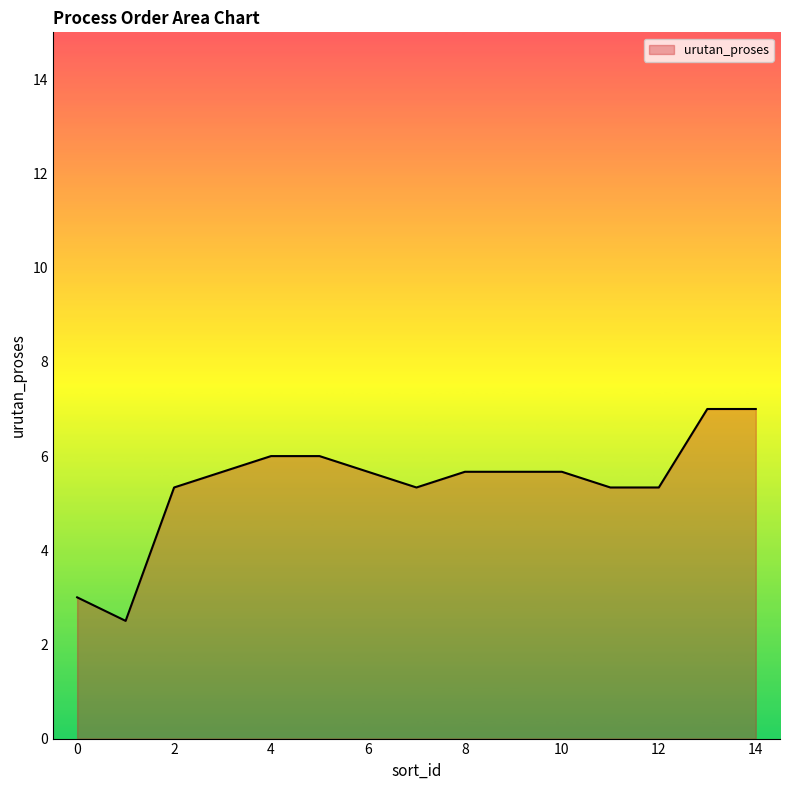

What is the difference between the maximum and minimum values?

4.5